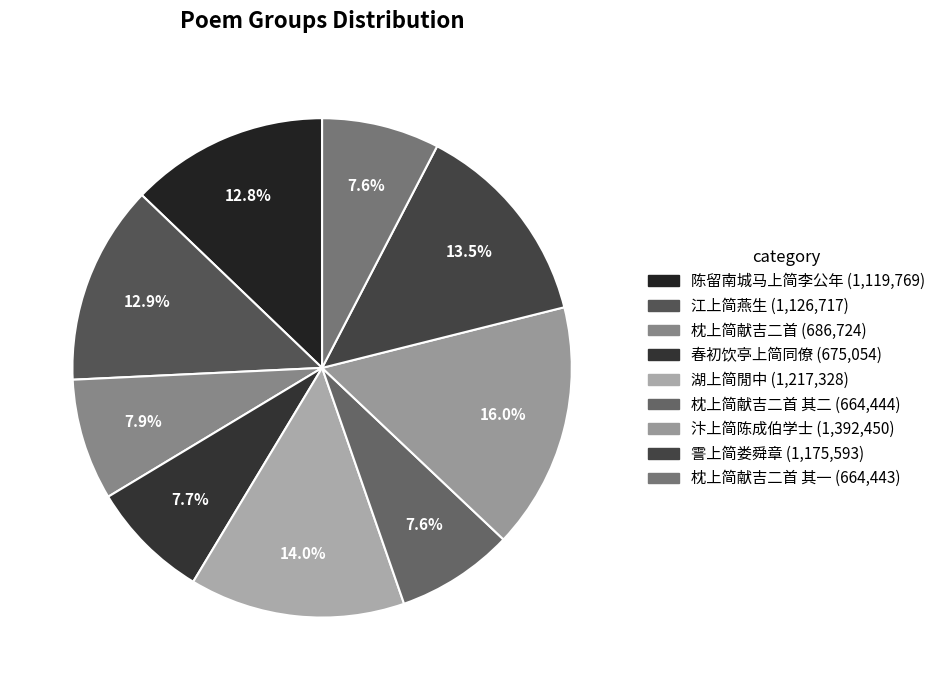

Which category has the smallest portion of the pie?

枕上简献吉二首 其一